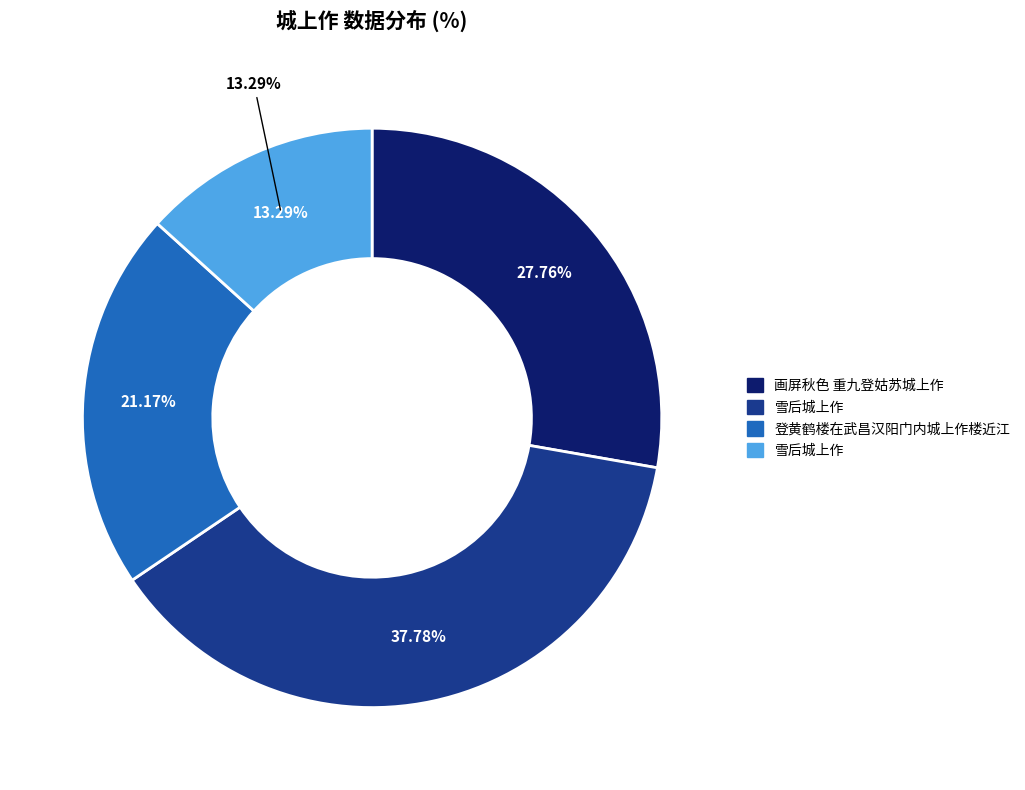

Do 雪后城上作 and 画屏秋色 重九登姑苏城上作 together represent more than half of the pie?

No